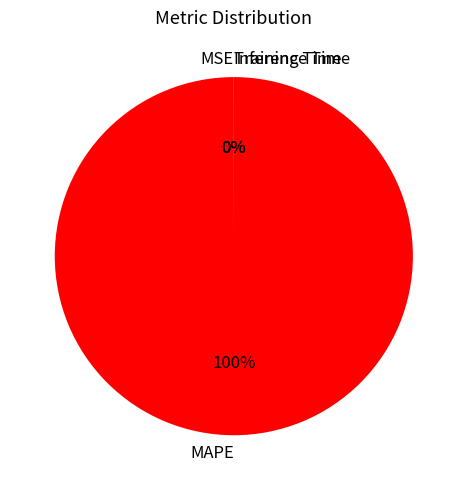

What is the largest slice in the pie chart?

MAPE